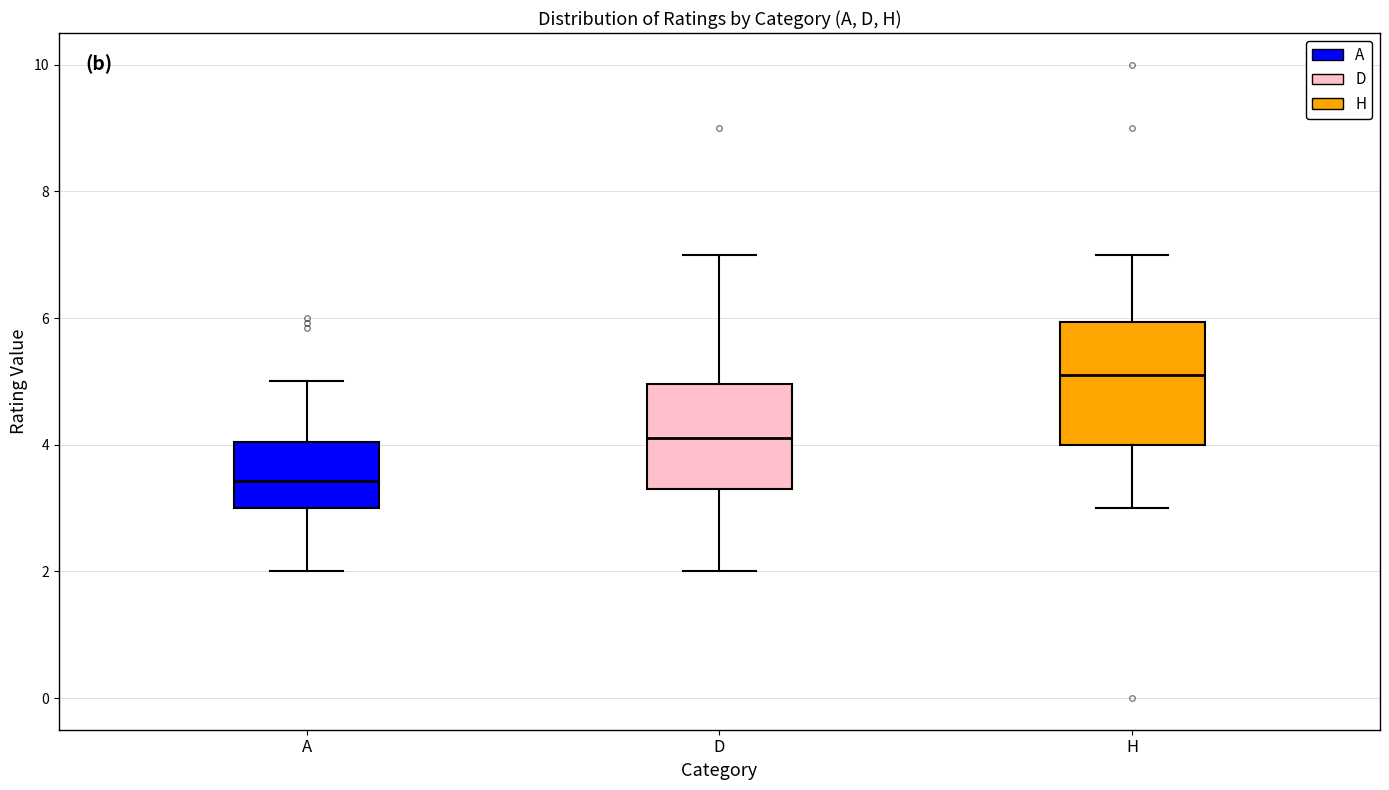

Reading left to right, read every box against the y-axis: the position of its median line, the range the box covers, and the ends of its whiskers. The values are not printed on the chart, so give them approximately, as read against the axis.

A: median 3.4, box 3.0 to 4.0, whiskers 2.0 to 5.0
D: median 4.0, box 3.4 to 5.0, whiskers 2.0 to 7.0
H: median 5.0, box 4.0 to 6.0, whiskers 3.0 to 7.0